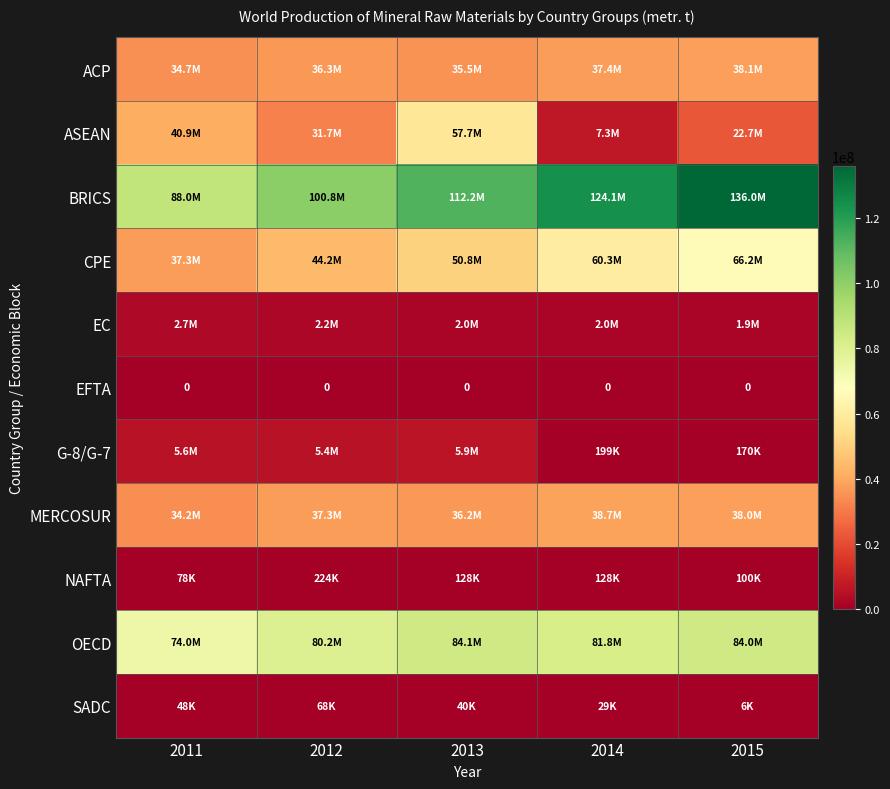

What is the greatest value displayed?

135990516